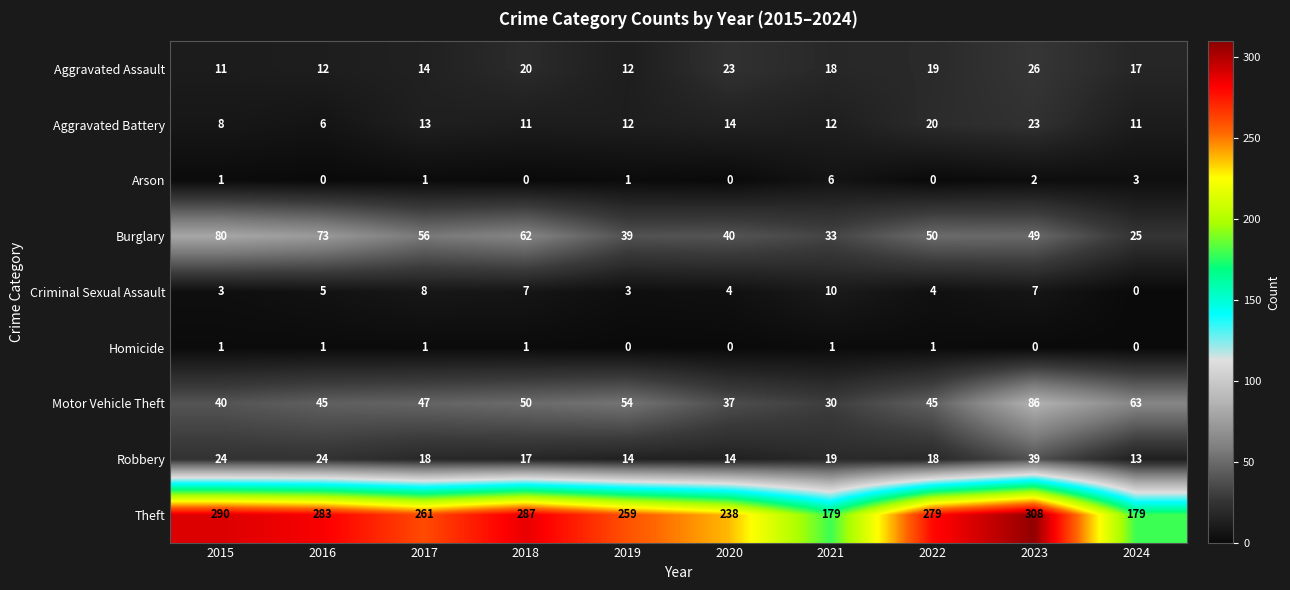

Which series has the largest total across all categories?

Theft